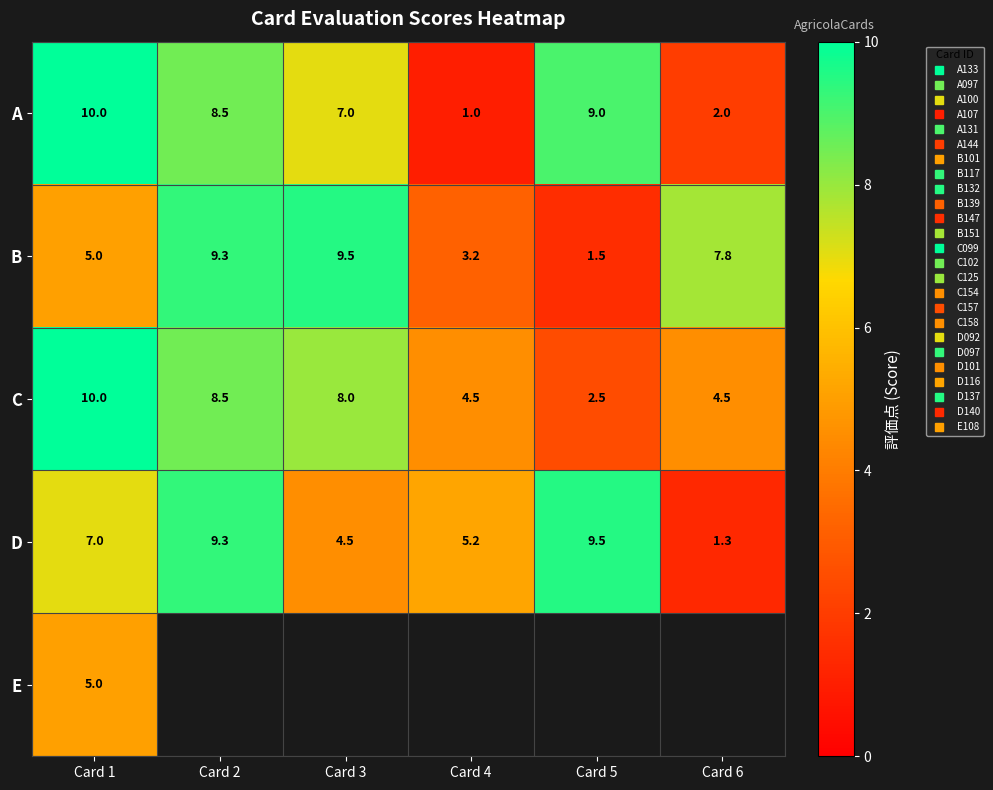

Which series changed the most between Card 2 and Card 3?

D